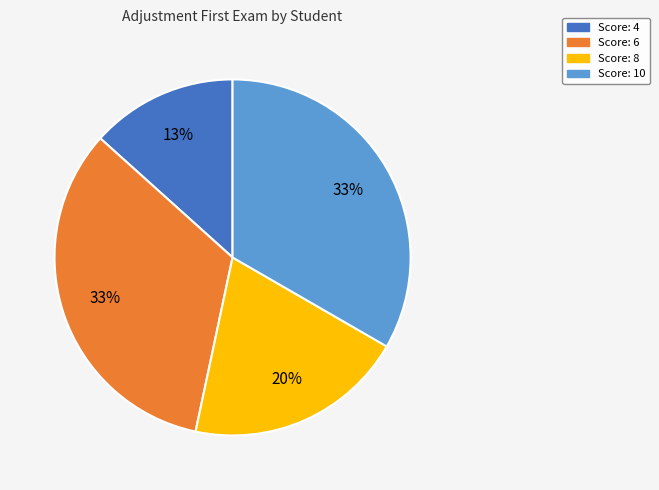

Is there any slice that represents more than half of the pie?

No